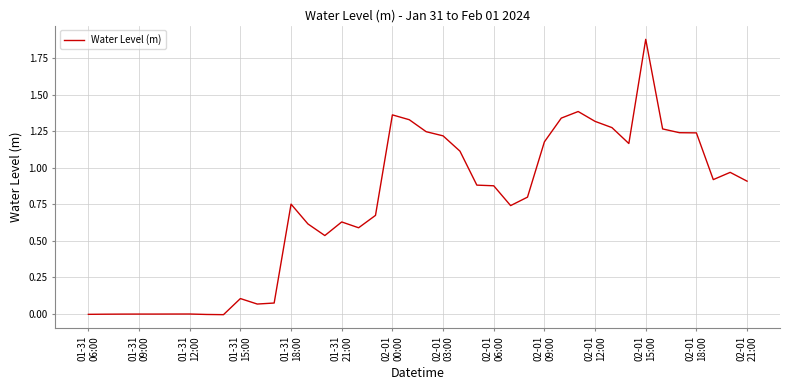

What is the difference between the maximum and minimum values?

1.9